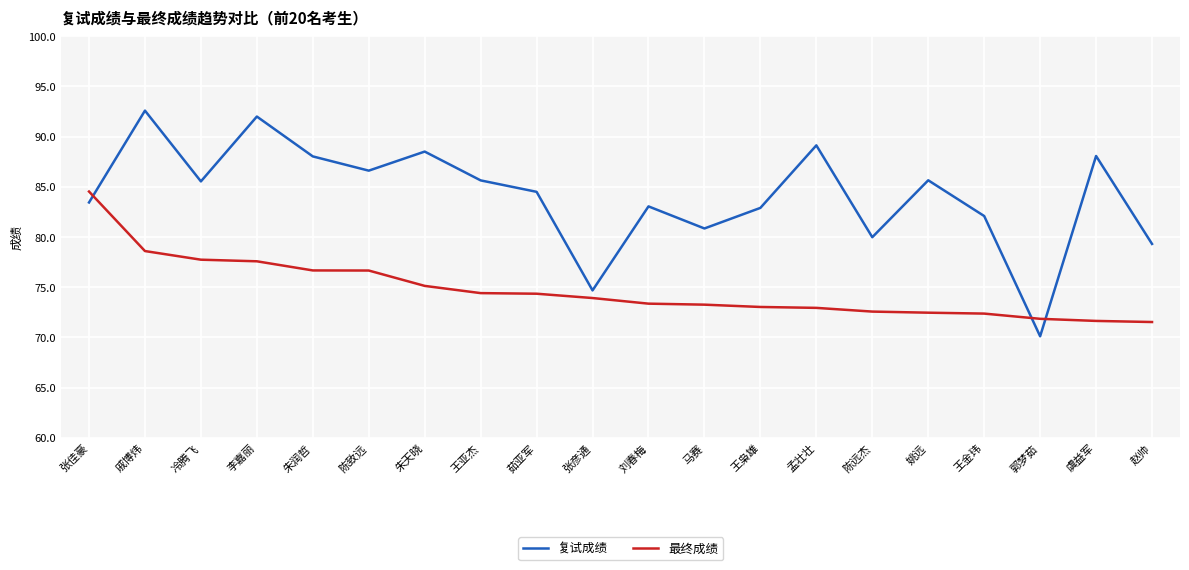

The value of 最终成绩 at 张佳豪 is 84.5. True or false?

True